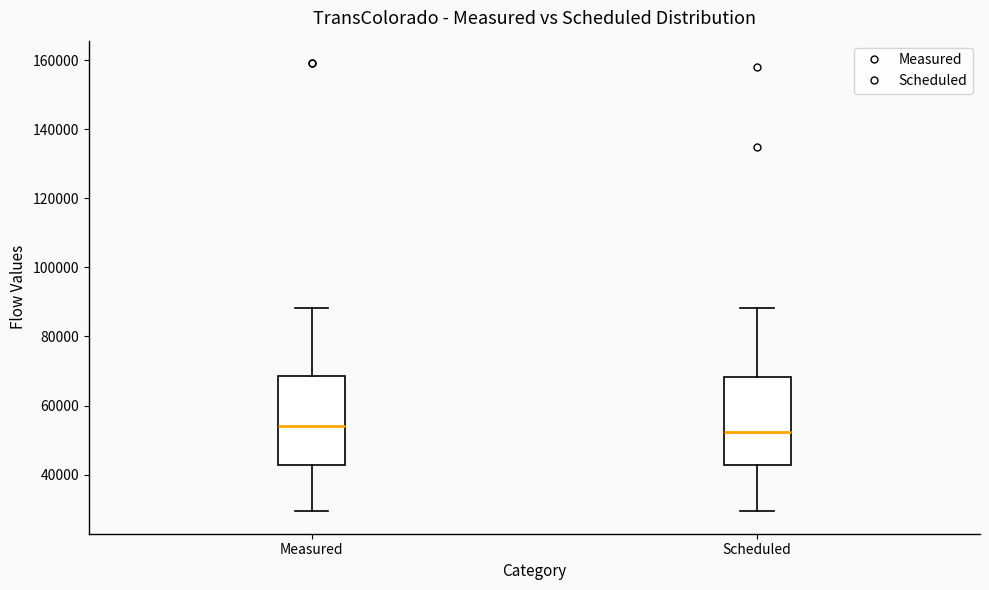

Reading left to right, transcribe this box plot: for each box, give where its median line is, the range the box spans, and where its two whiskers end, as read against the y-axis. The values are not printed on the chart, so give them approximately, as read against the axis.

Measured: median 54000, box 42000 to 68000, whiskers 30000 to 88000
Scheduled: median 52000, box 42000 to 68000, whiskers 30000 to 88000